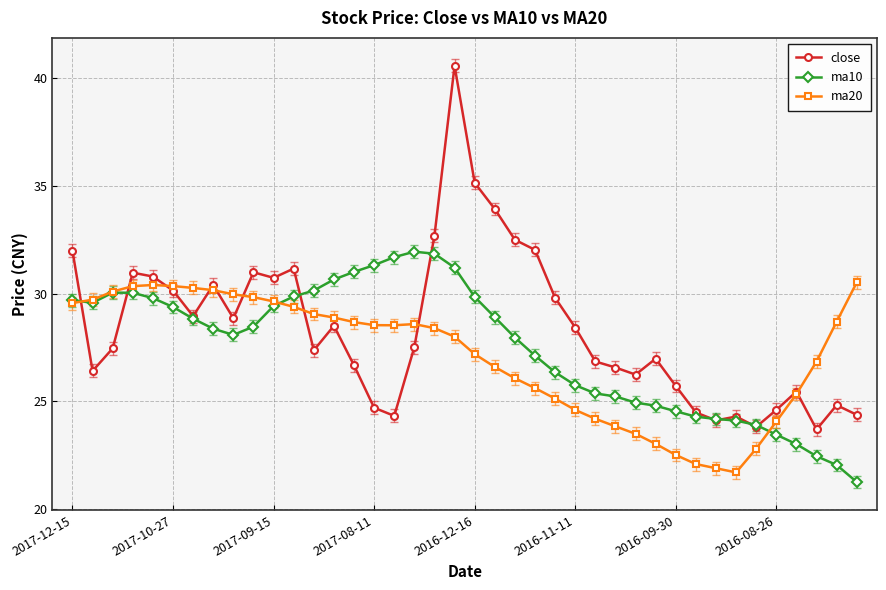

Which series has the largest range (max minus min)?

close